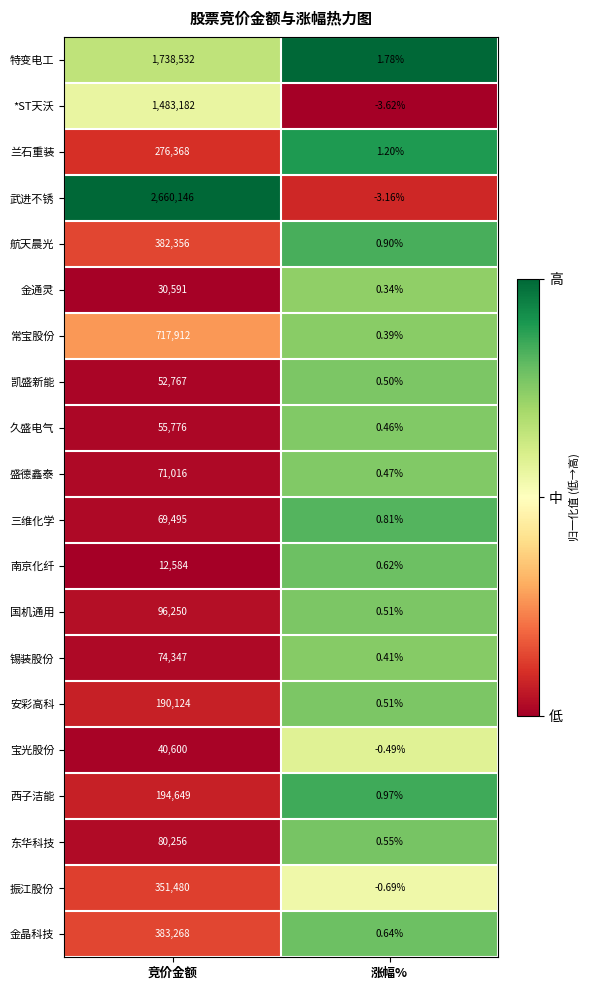

Which series changed the most between 竞价金额 and 涨幅%?

武进不锈